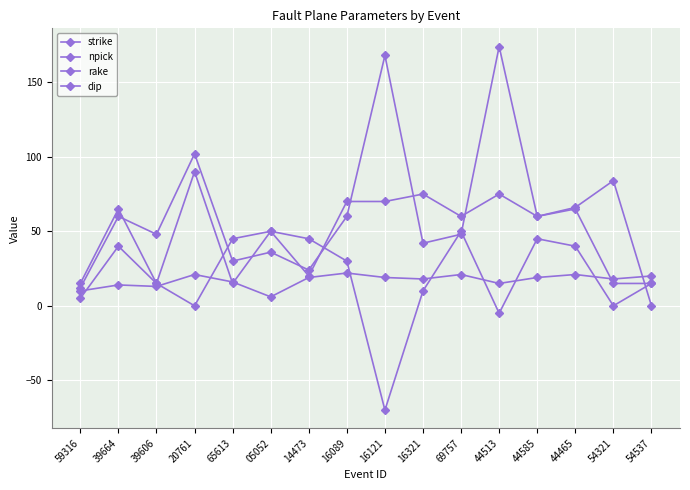

What is the minimum value shown in the chart?

-70